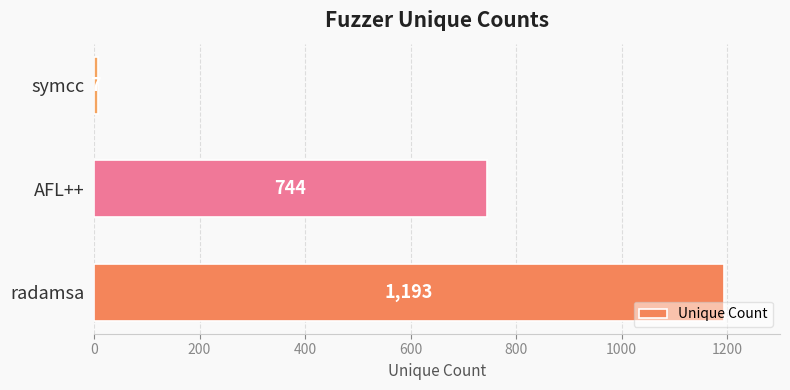

The chart shows a value of 7 at symcc. True or false?

True